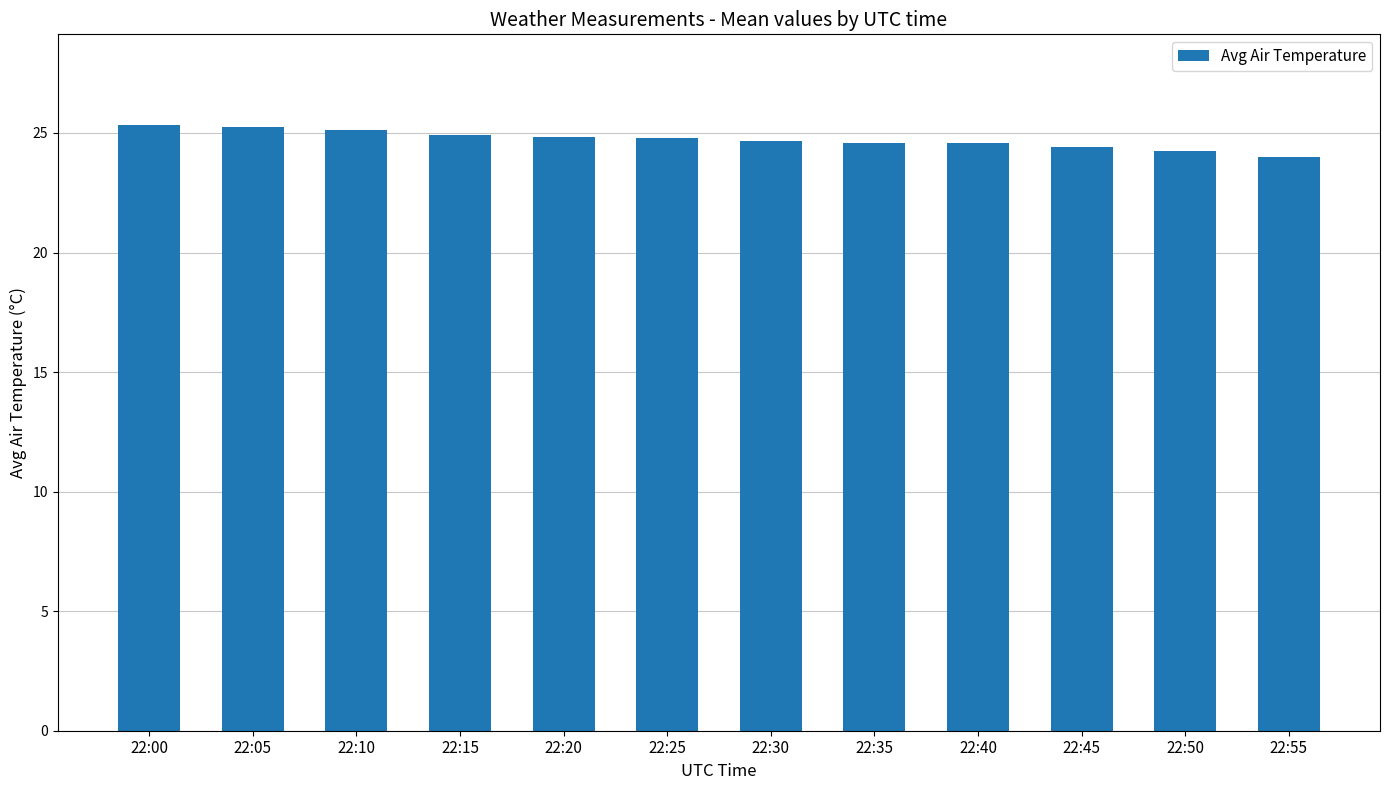

What is the greatest value displayed?

25.3